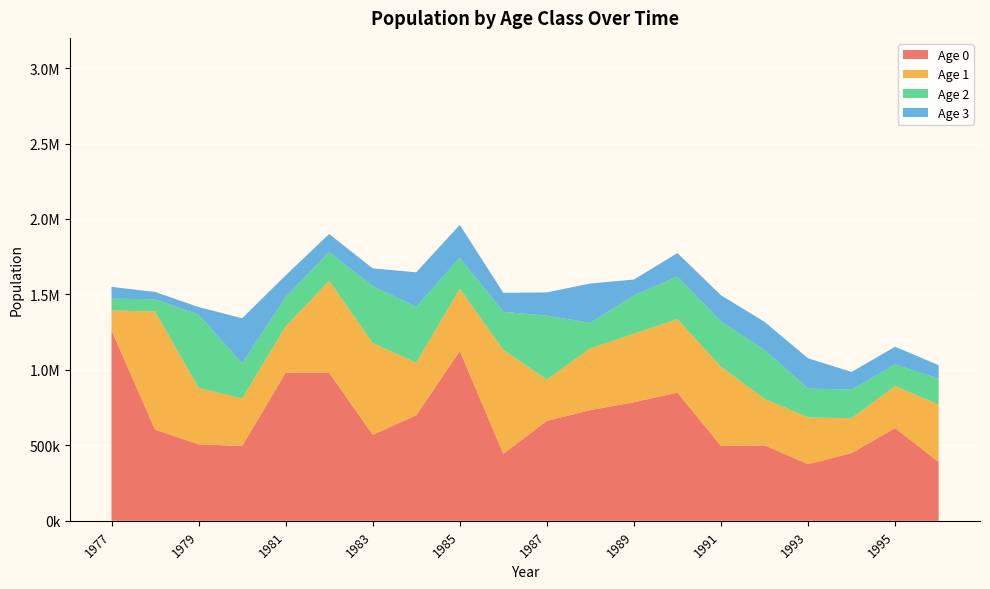

Reading left to right, what are all the values shown in this chart?

Age 0: 1262800.0	604371.0	506832.0	496002.0	981002.0	981855.0	570000.0	699229.0	1125350.0	444091.0	662566.0	733584.0	785796.0	849847.0	496059.0	500158.0	375499.0	448965.0	614606.0	389634.0
Age 1: 130777.0	782693.0	374593.0	314137.0	307425.0	608030.0	608559.0	347581.0	412239.0	688898.0	273026.0	409550.0	454679.0	487041.0	524499.0	307460.0	310001.0	230529.0	278271.0	380936.0
Age 2: 78147.6	81055.7	485089.0	232168.0	194672.0	190534.0	376757.0	371093.0	204916.0	252346.0	423364.0	168752.0	253822.0	281608.0	300561.0	325055.0	190542.0	190296.0	142873.0	172458.0
Age 3: 78414.1	48416.0	50108.4	300030.0	143289.0	120058.0	117440.0	228772.0	218440.0	125307.0	154525.0	260731.0	104272.0	155808.0	173368.0	185876.0	200960.0	116744.0	117719.0	88352.9